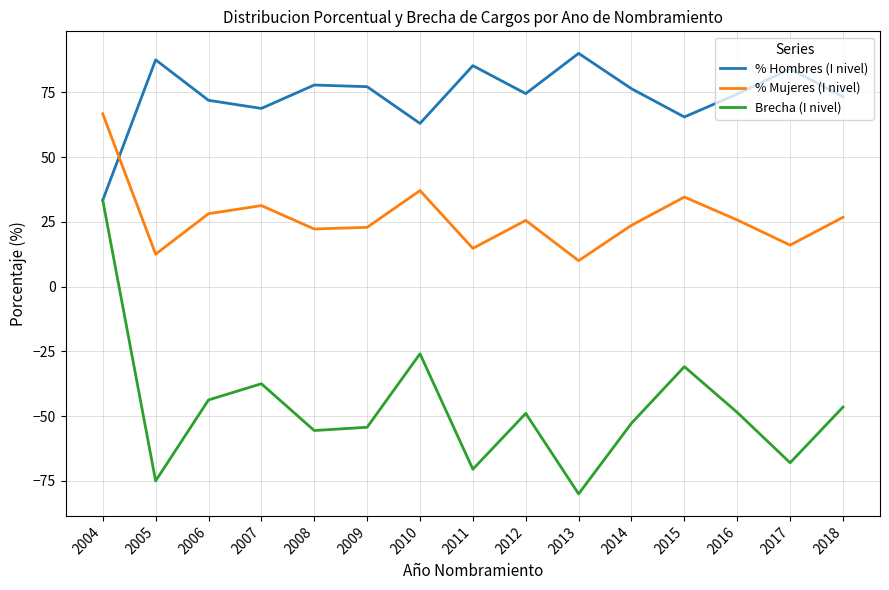

At which category does the chart reach its peak across all series?

2013